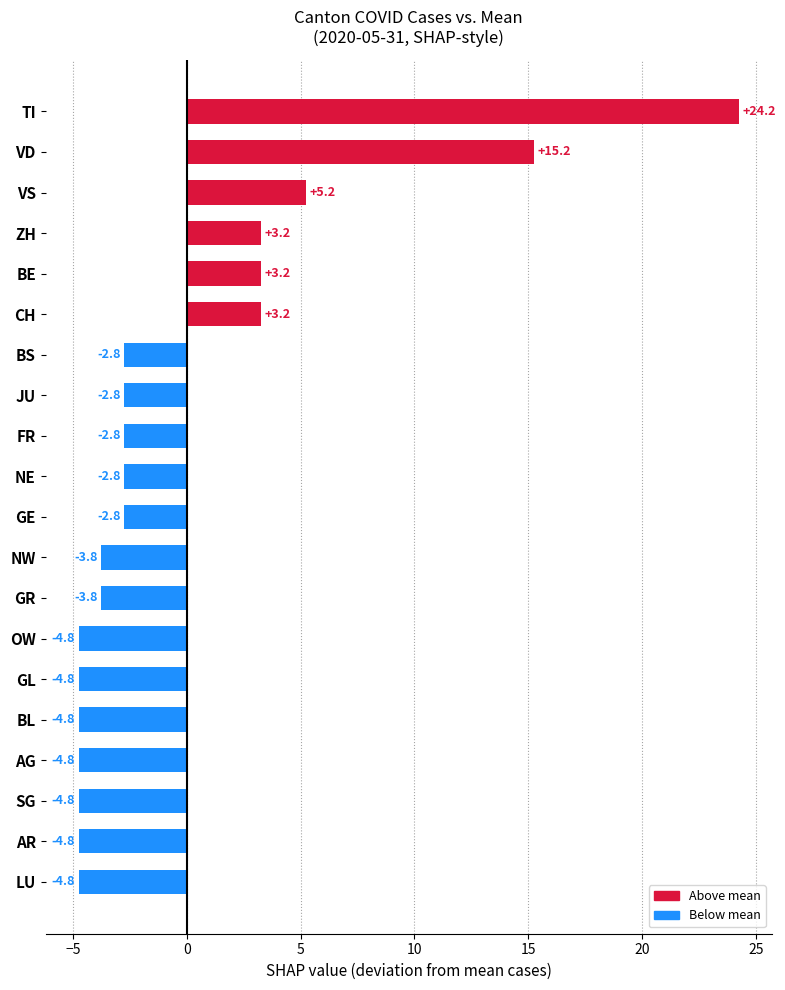

Between NE and BL, which is larger?

NE